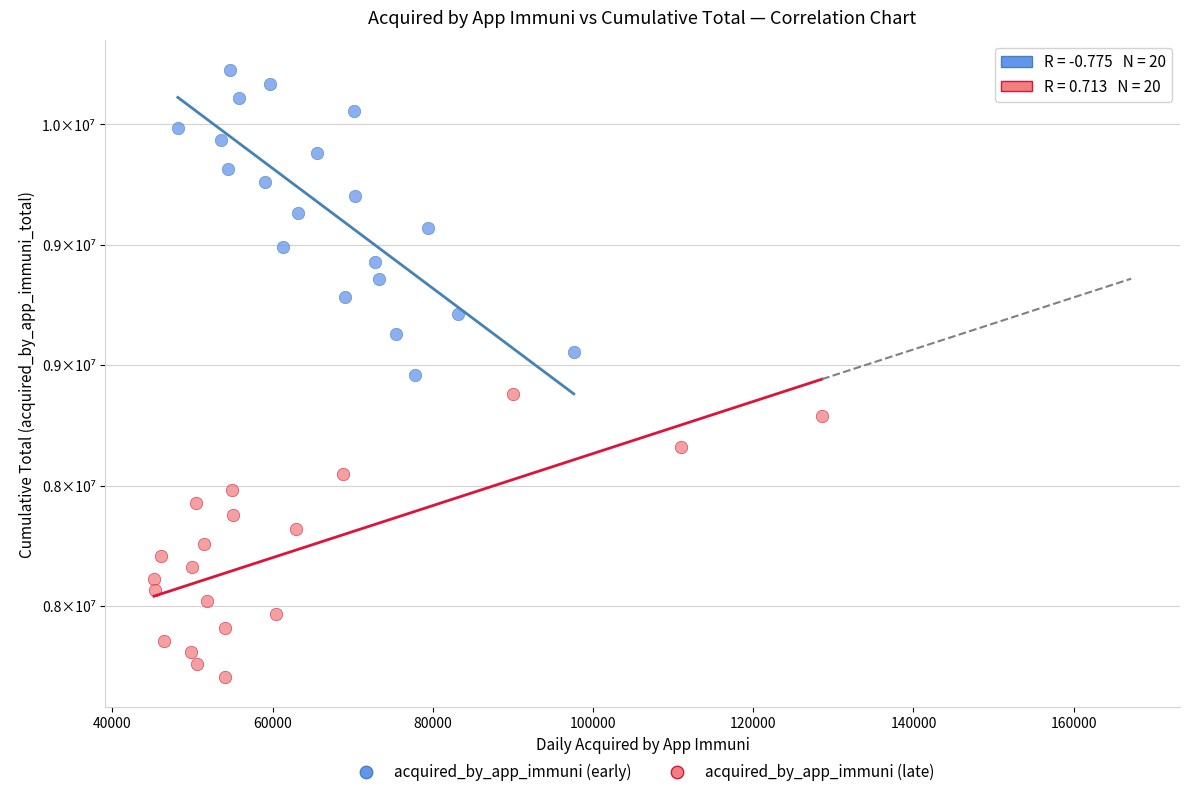

What are all the series names shown in the legend?

acquired_by_app_immuni (early), acquired_by_app_immuni (late)